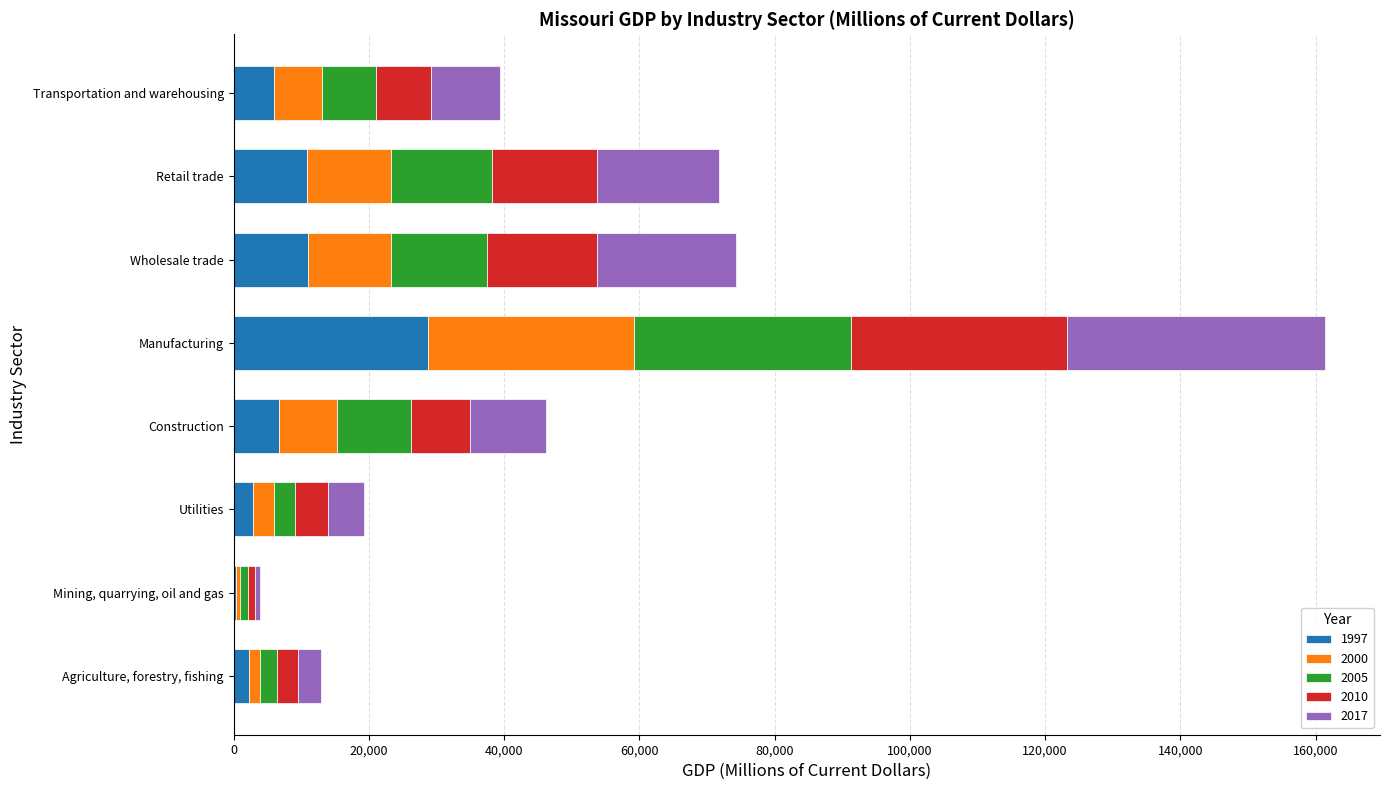

True or false: 1997 has a value of 5956.3 at Transportation and warehousing.

True